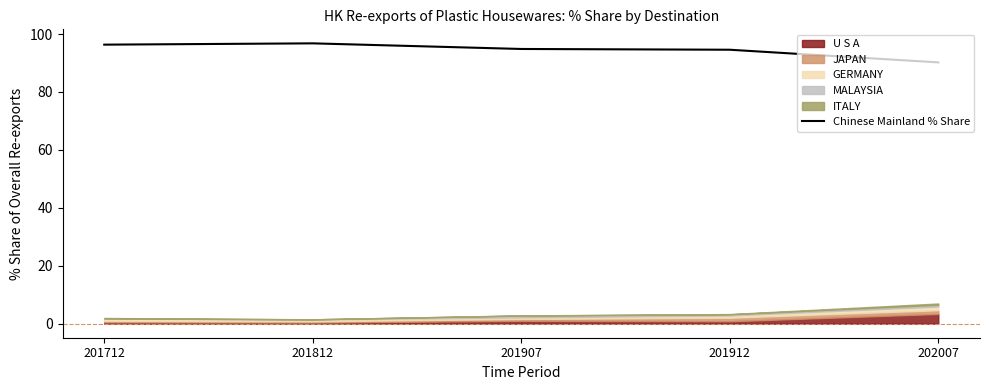

How many lines are shown in the chart?

1